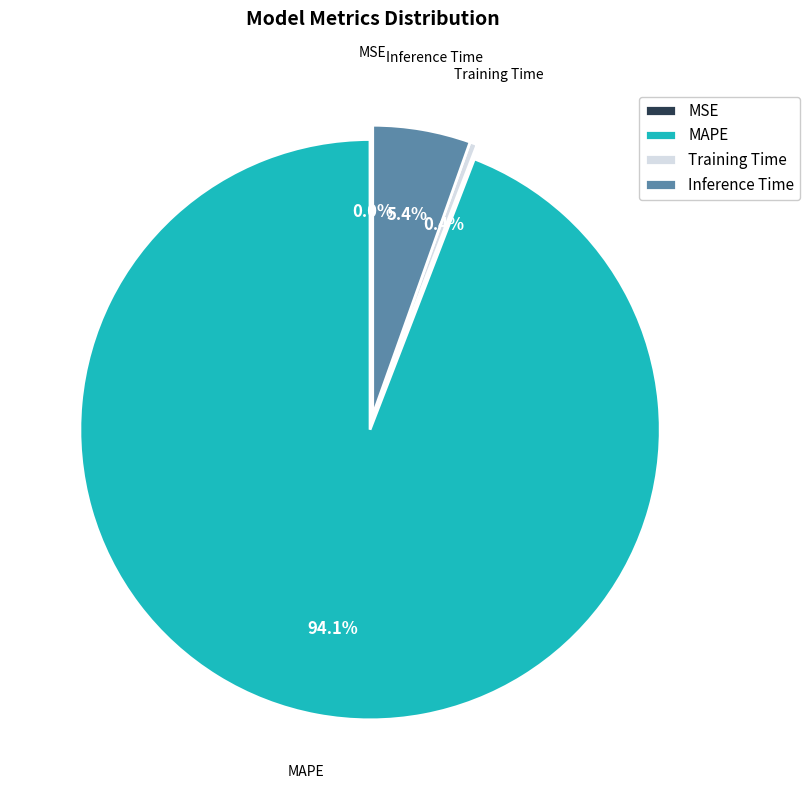

What is the largest slice in the pie chart?

MAPE